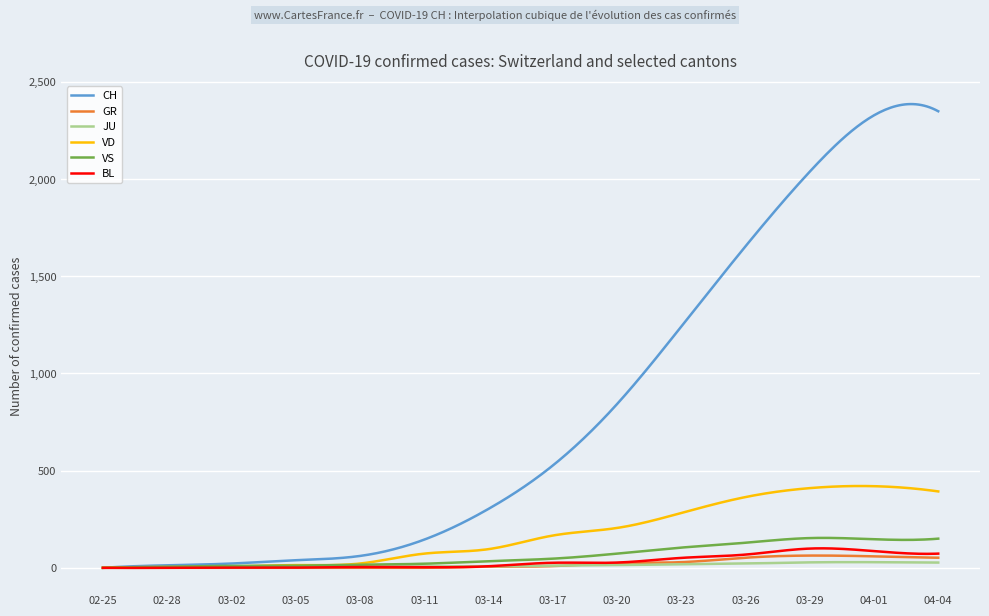

What is the greatest value displayed?

2385.9